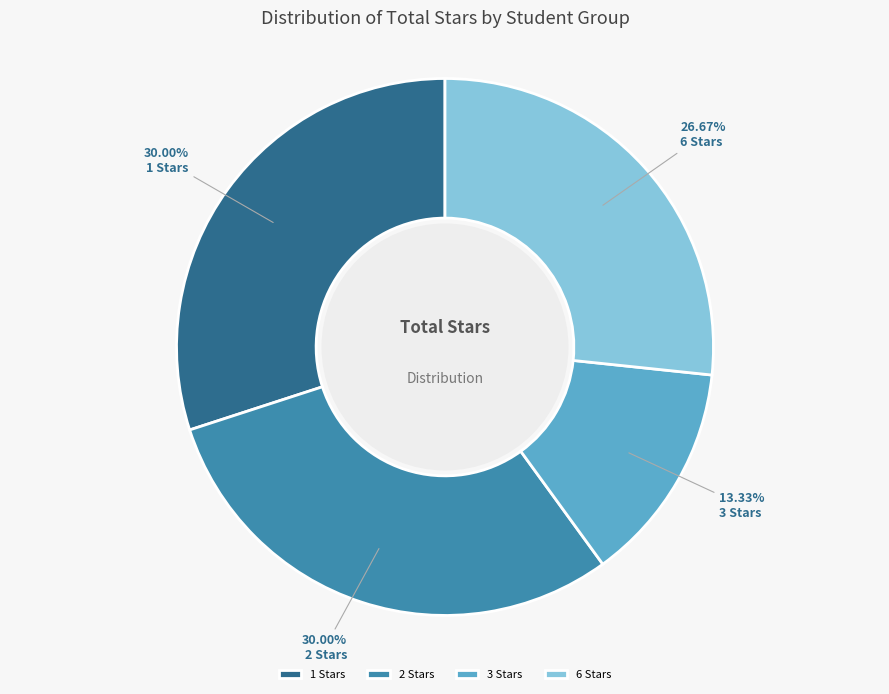

Is there a majority slice in this chart?

No